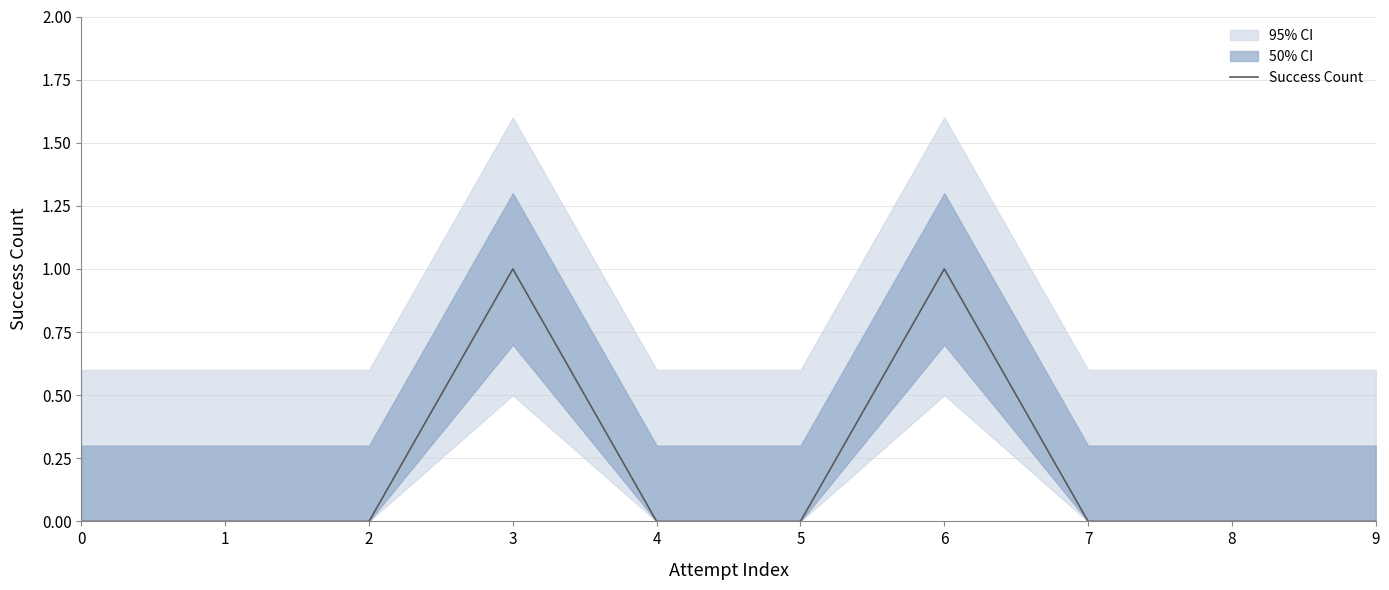

How many interior local peaks (higher than both neighbors) does the data have?

2